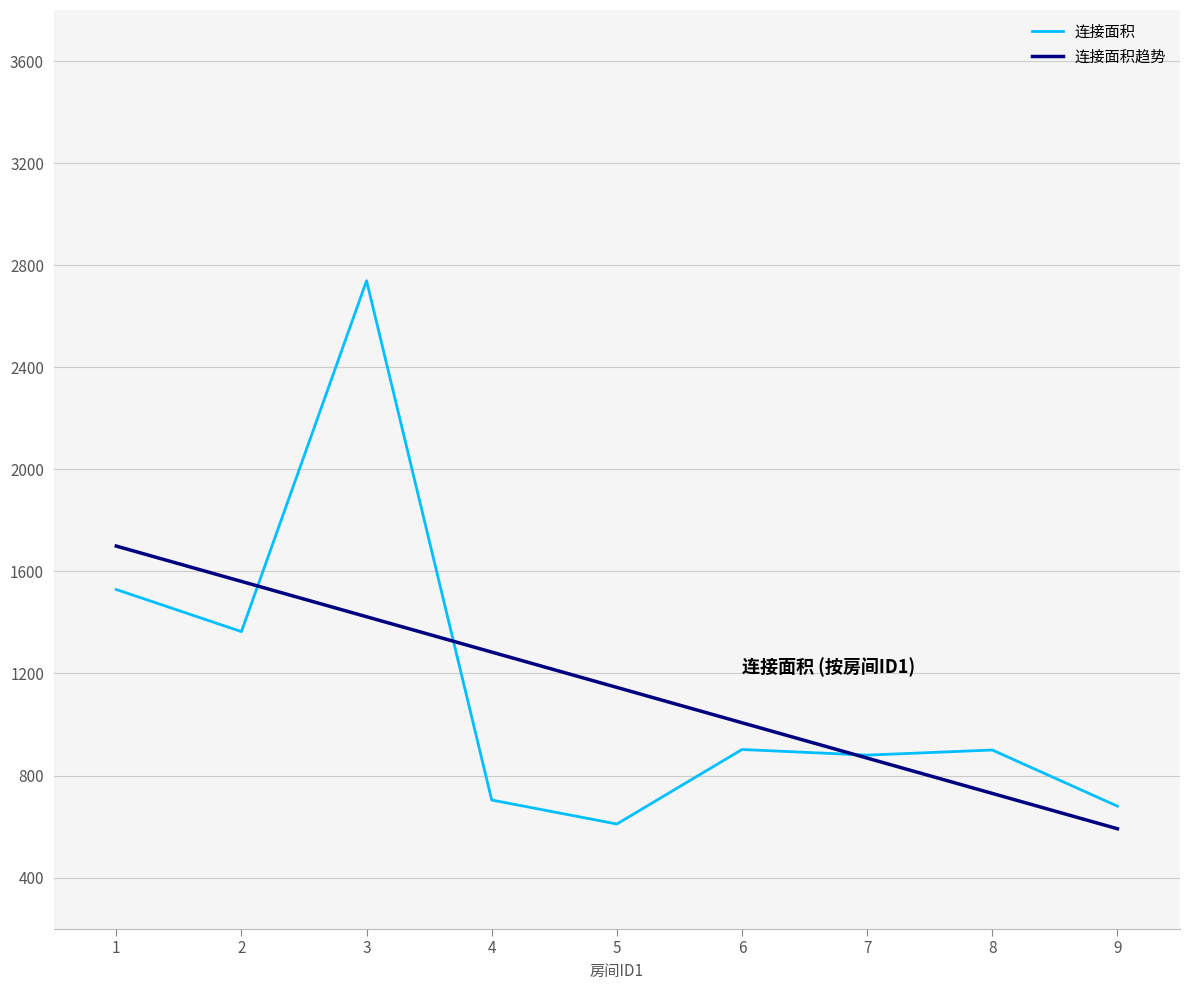

What are all the series names shown in the legend?

连接面积, 连接面积趋势